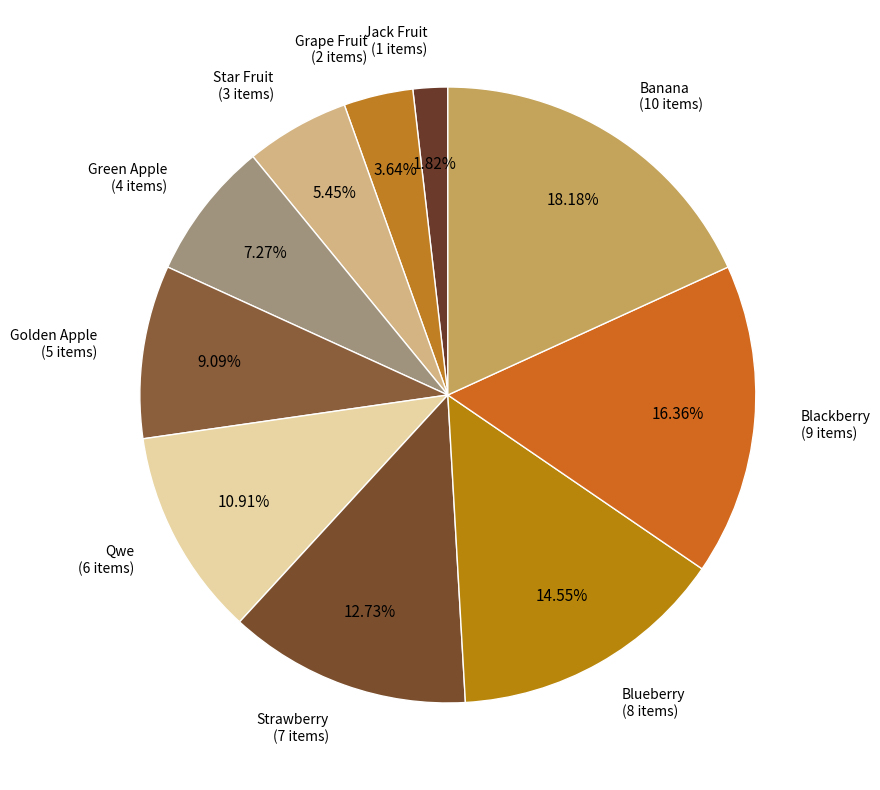

What is the smallest slice in the pie chart?

Jack Fruit